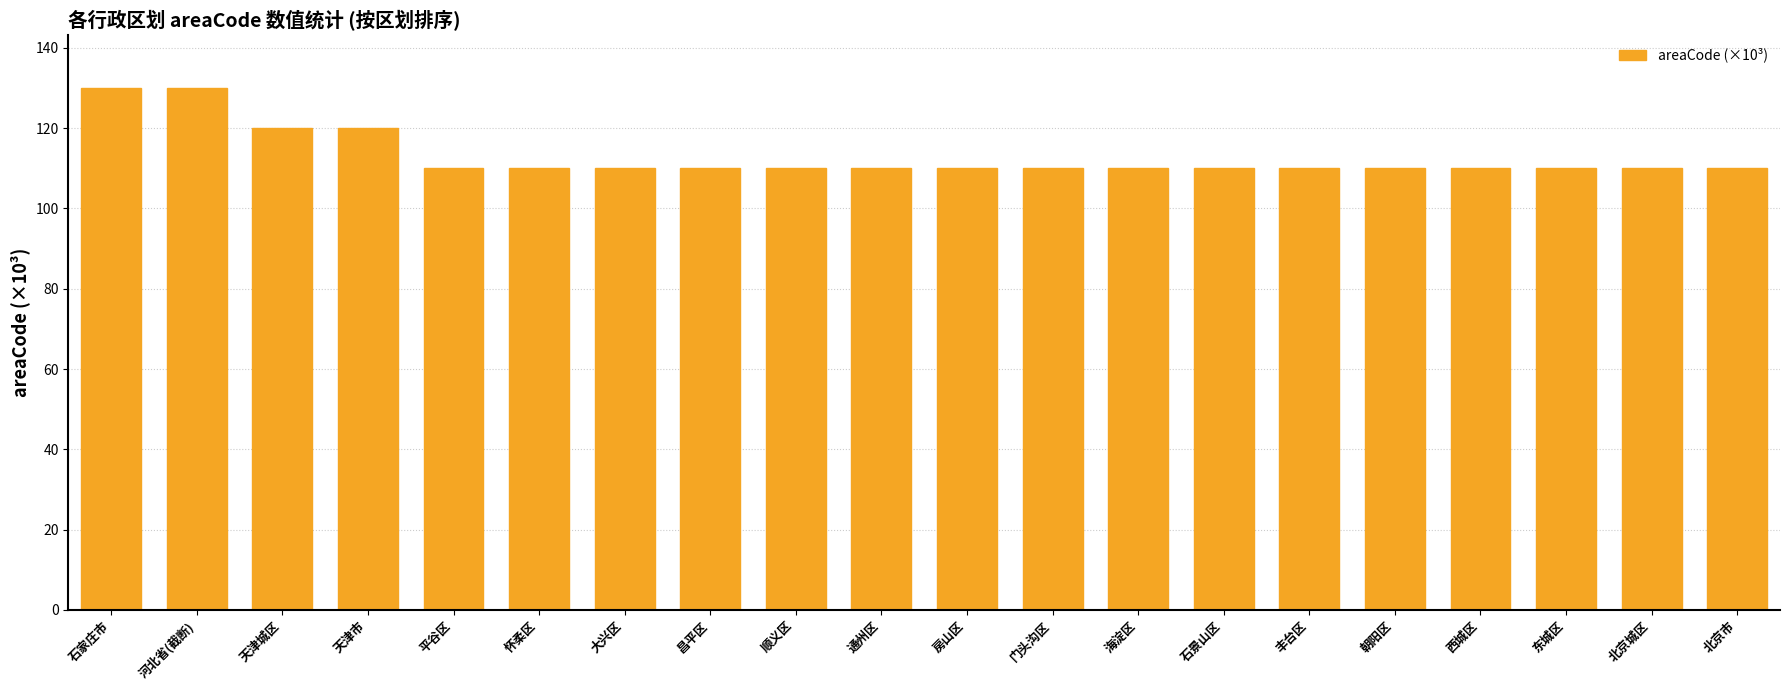

What is the value of the 18th bar from the left?

110.1